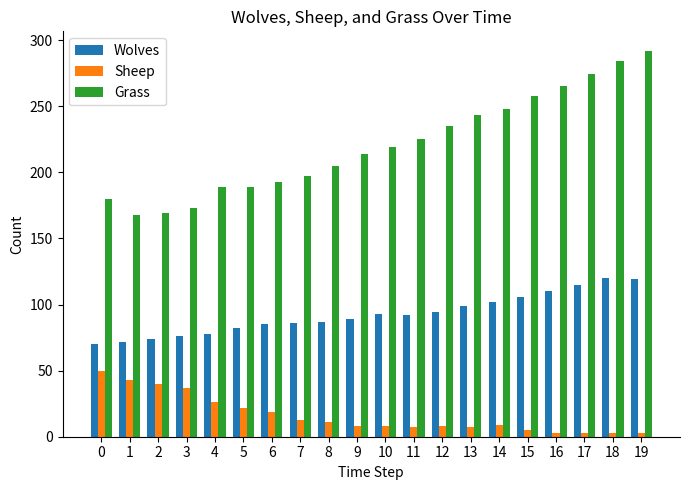

What is the difference between the second highest and second lowest values in the Sheep series?

40